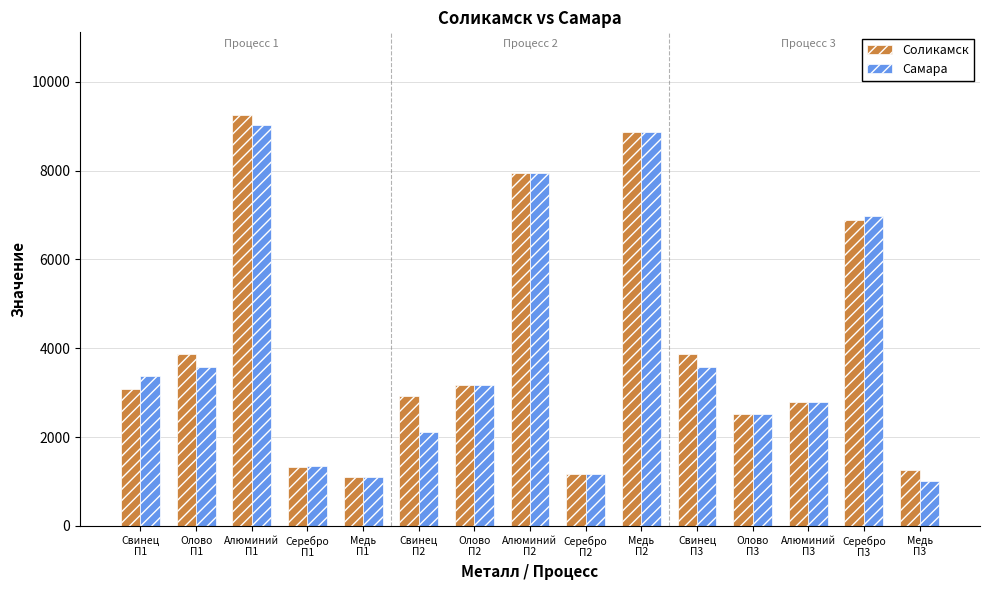

True or false: Соликамск has a value of 3174 at Олово
П2.

True